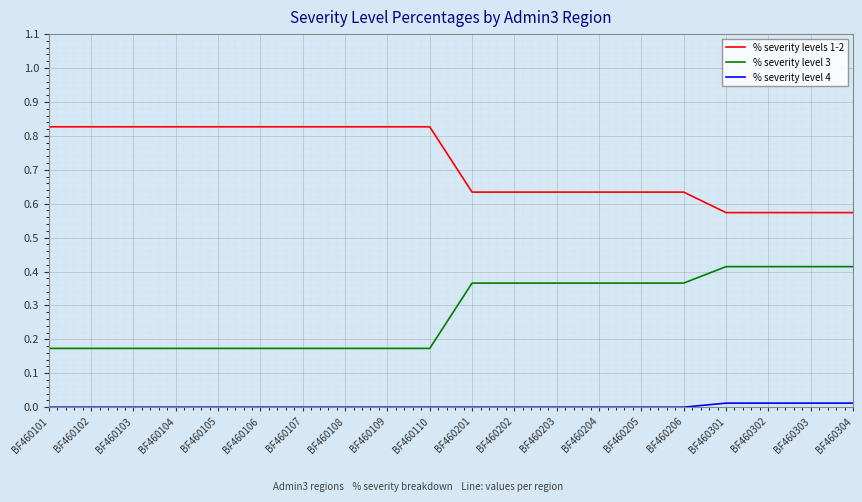

What is the difference between the maximum and minimum values in the % severity levels 1-2 series?

0.3